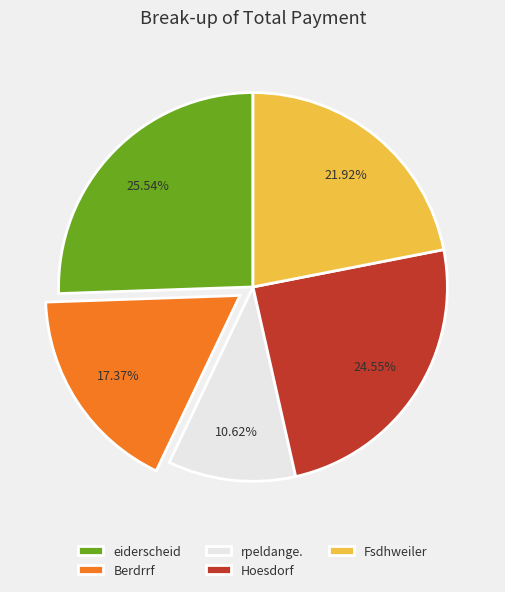

True or false: rpeldange. accounts for 11% of the total.

True